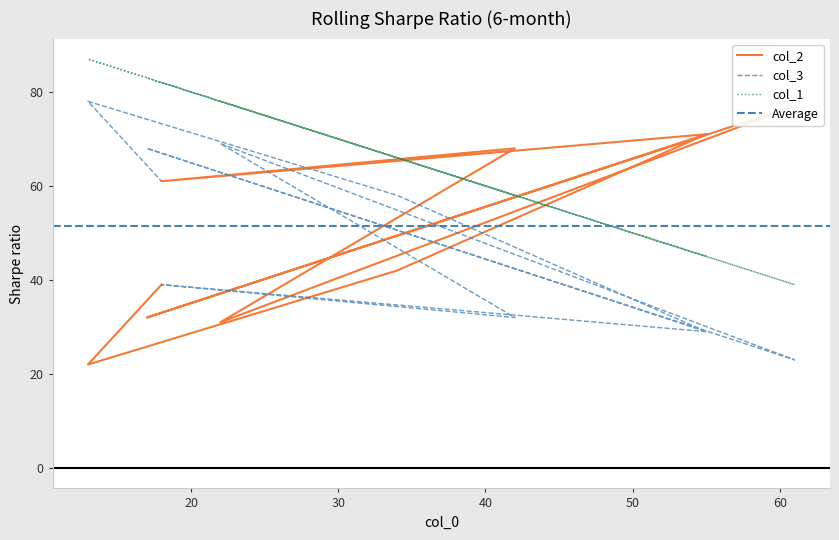

What is the difference between the highest and lowest values at 13?

65